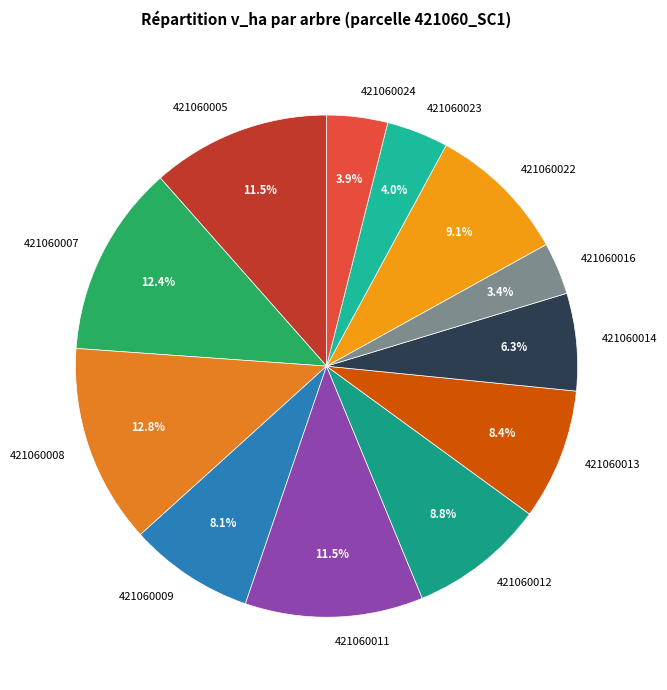

What is the ratio of the value at 421060022 to the value at 421060016?

2.7